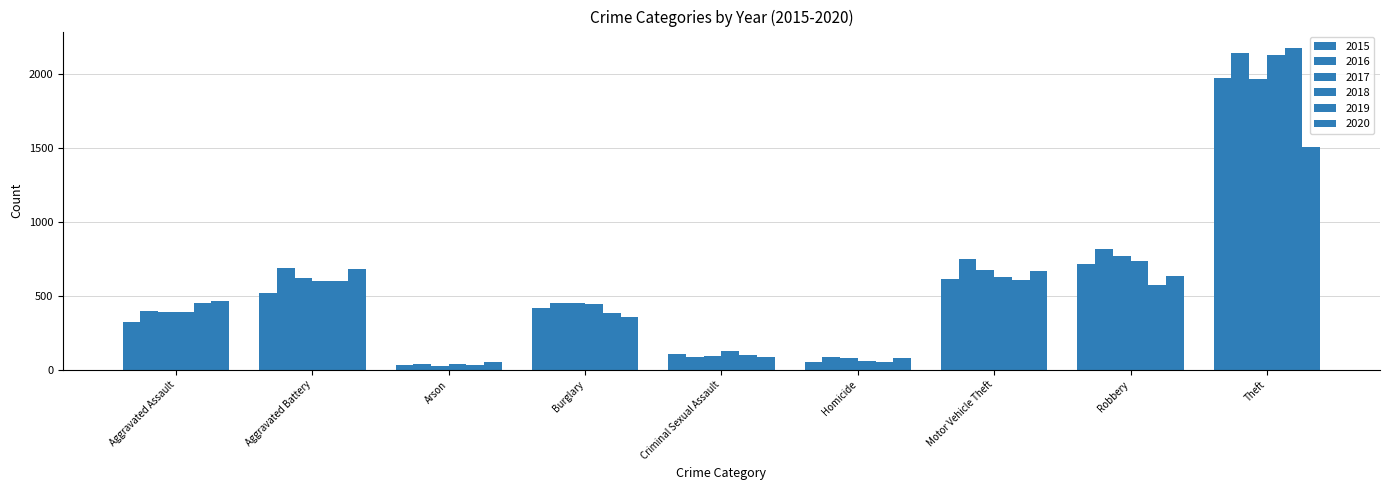

Does the chart contain stacked bars?

No